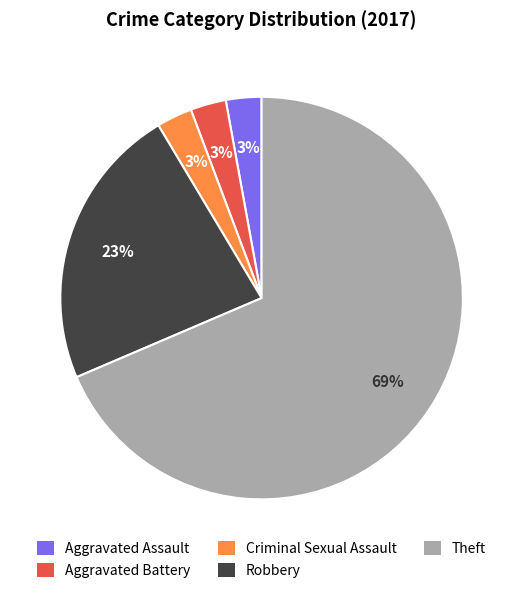

True or false: Criminal Sexual Assault accounts for 14% of the total.

False